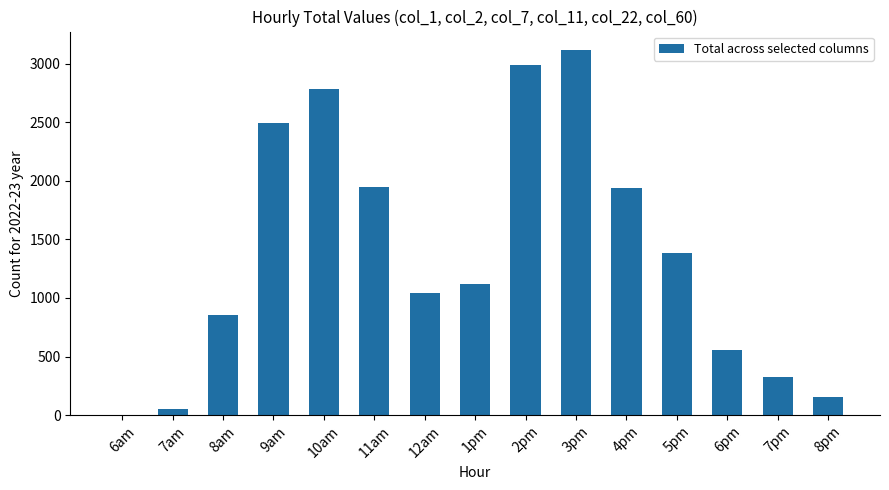

Is it true that the value at 2pm is 4044.5?

False